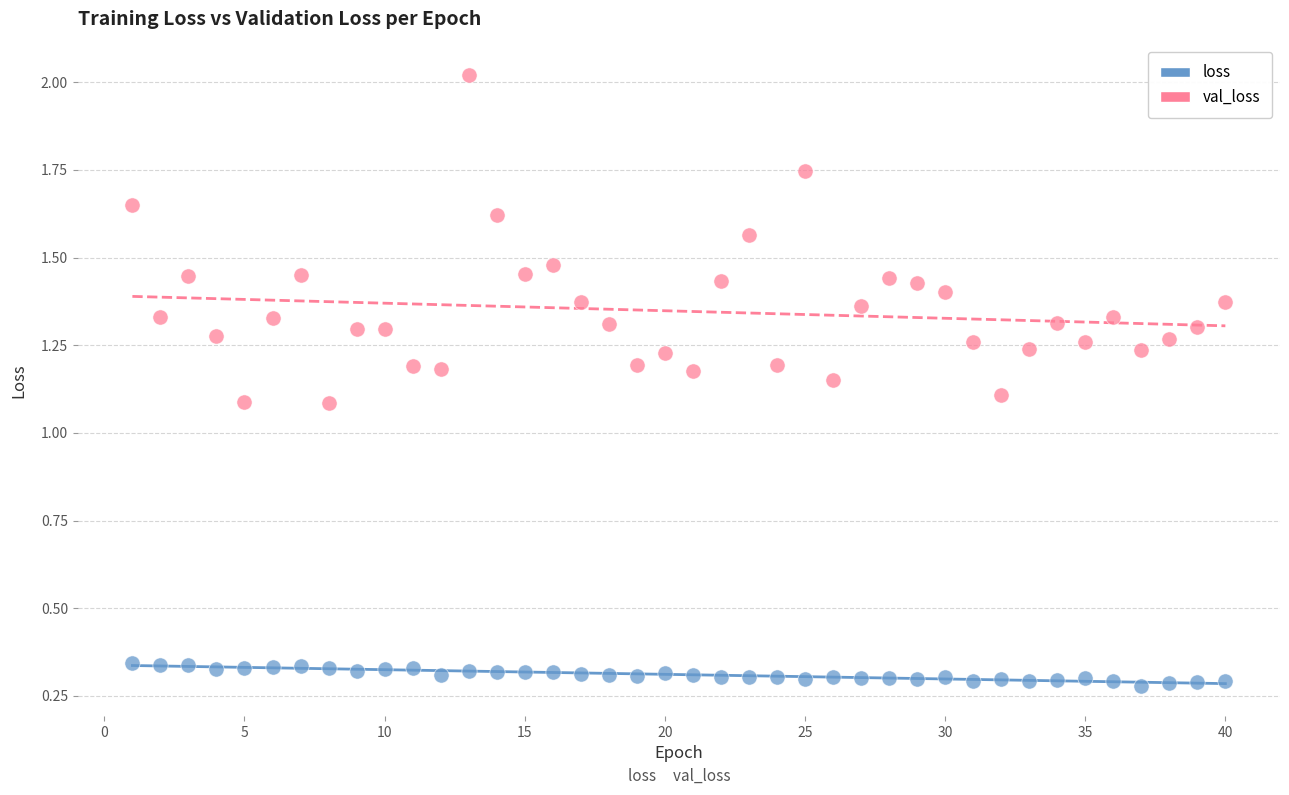

Which series reaches the maximum Y coordinate?

val_loss